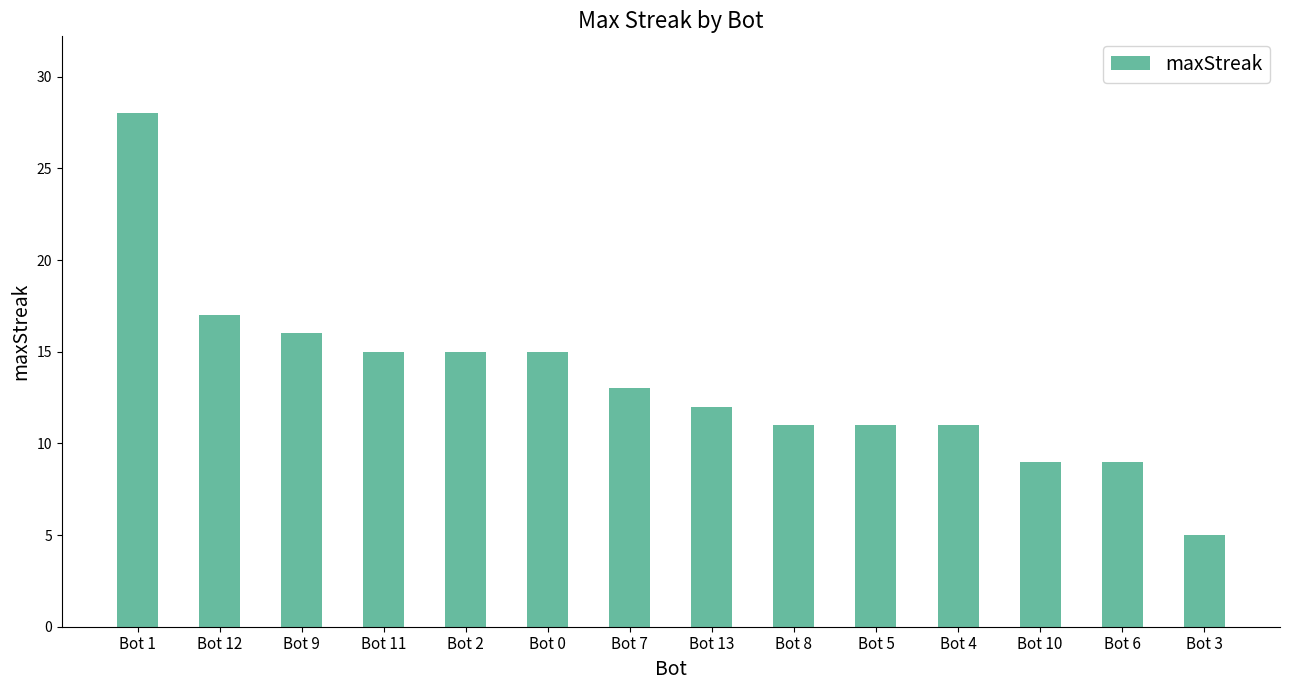

Reading left to right, what are all the values shown in this chart?

28	17	16	15	15	15	13	12	11	11	11	9	9	5